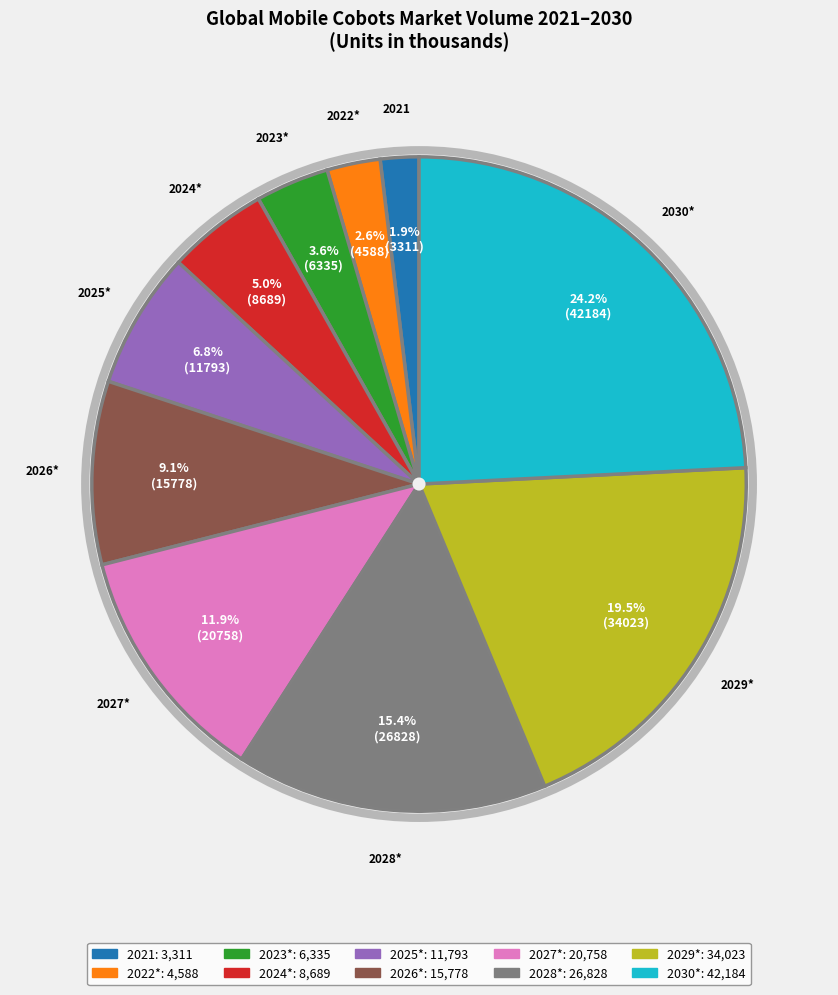

To the nearest percent, what is the combined percentage of 2023* and 2026*?

13%